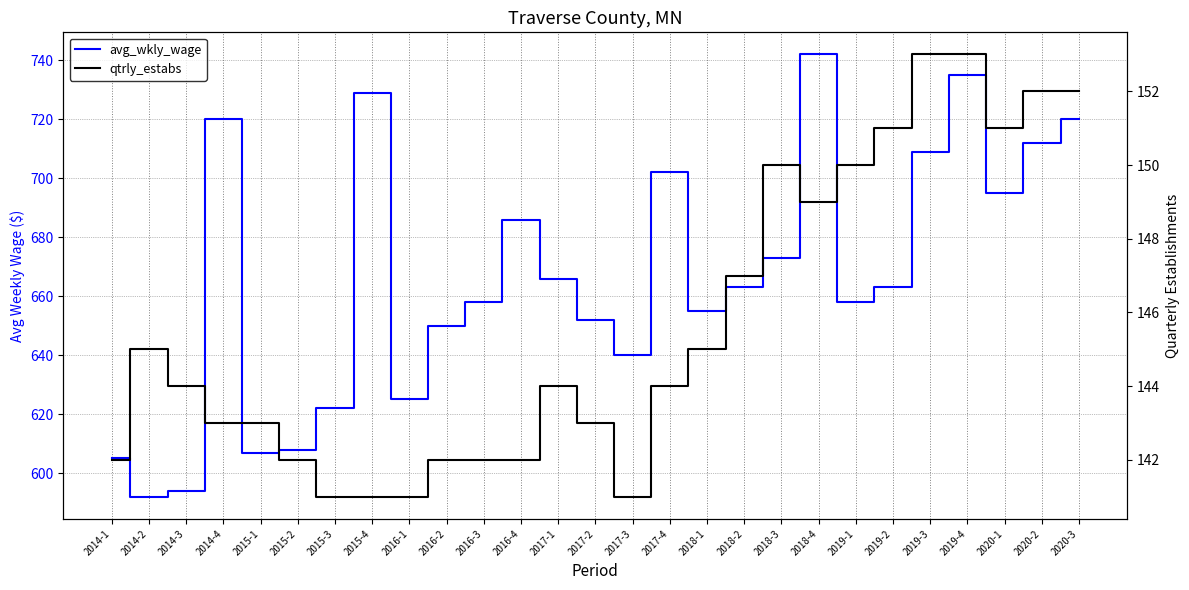

What is the sum of the qtrly_estabs values at 2020-2 and 2019-3?

305